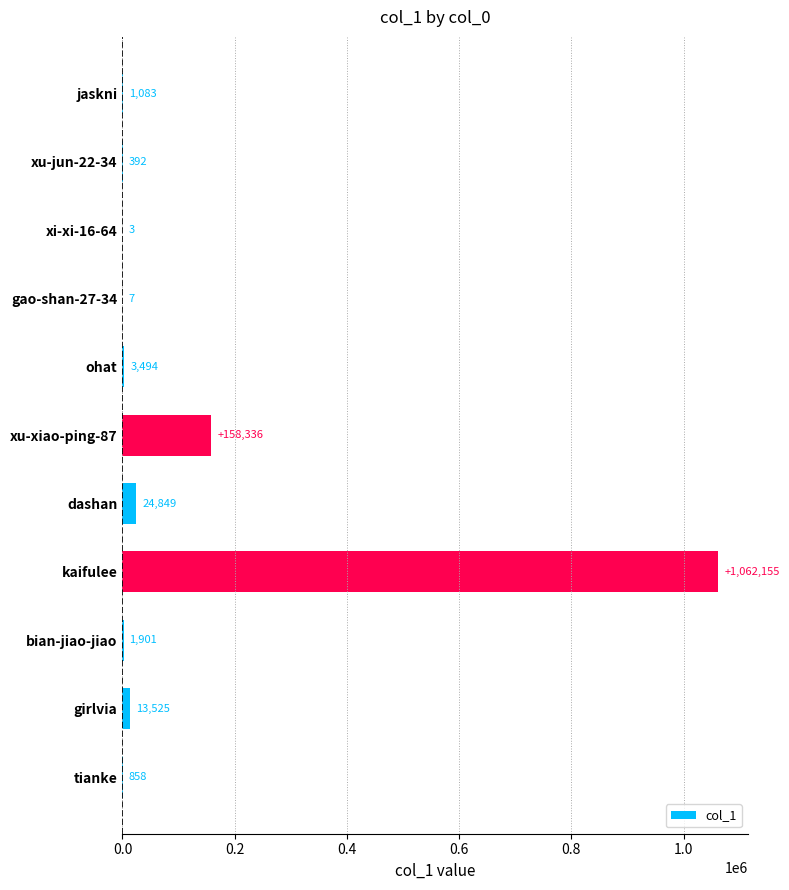

What is the change in value from xu-jun-22-34 to kaifulee?

+1061763